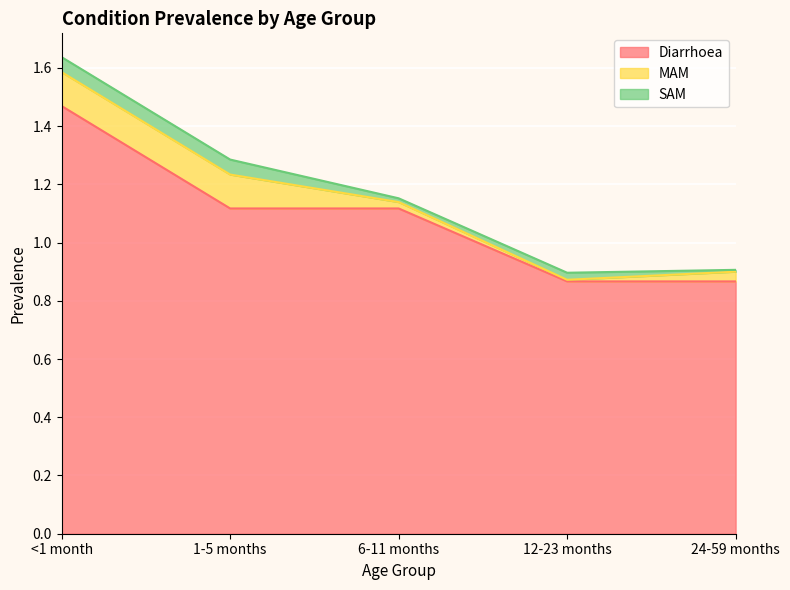

Between 6-11 months and 24-59 months, which series saw the biggest shift?

Diarrhoea